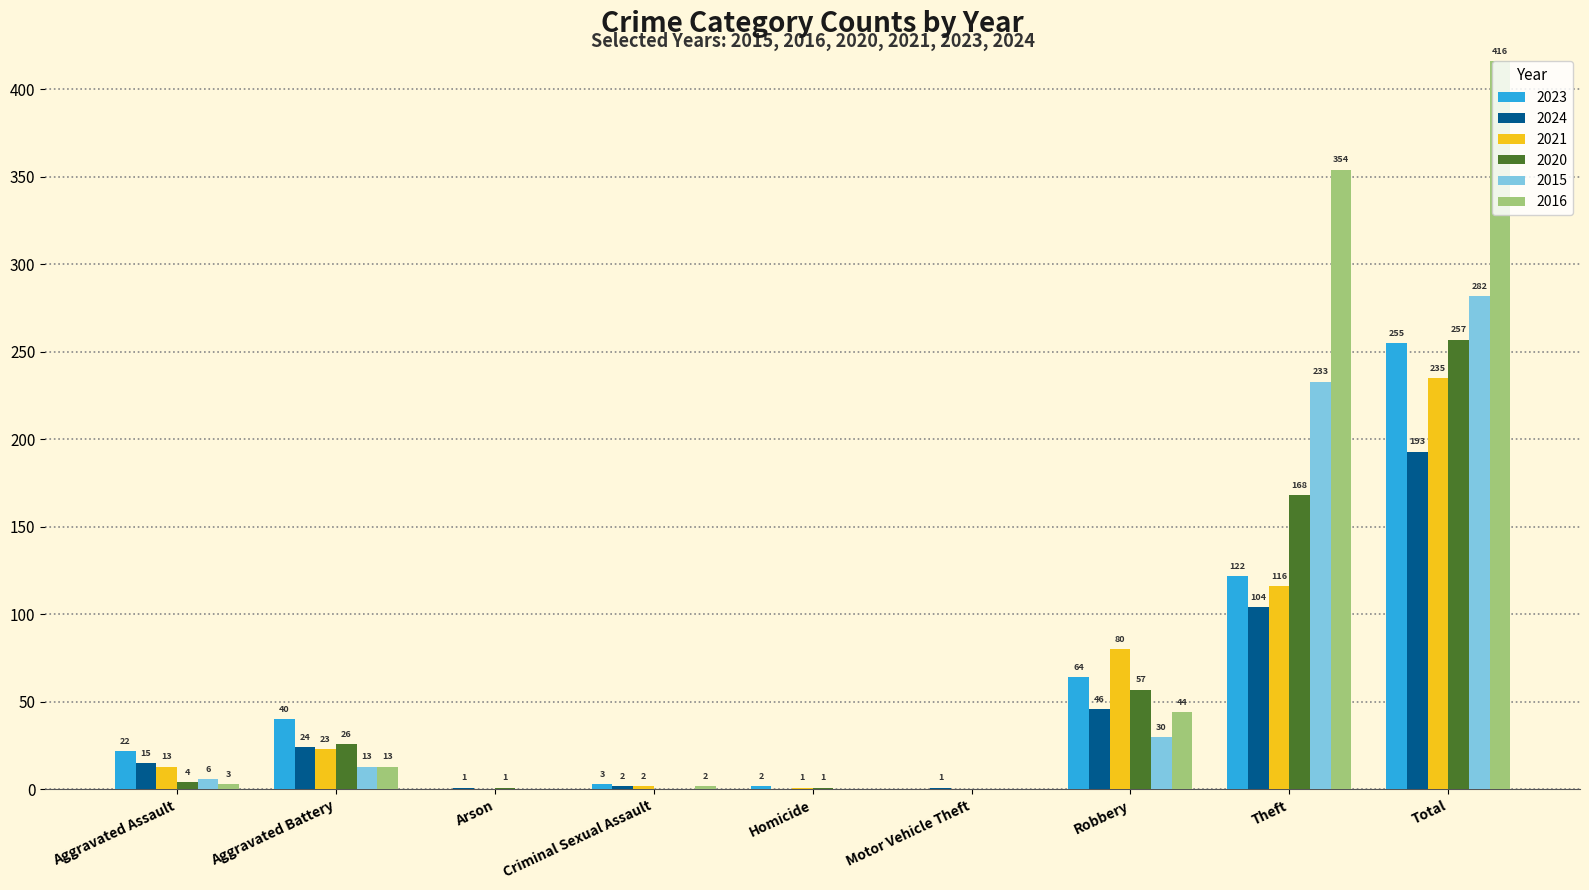

How many groups of bars are there?

9